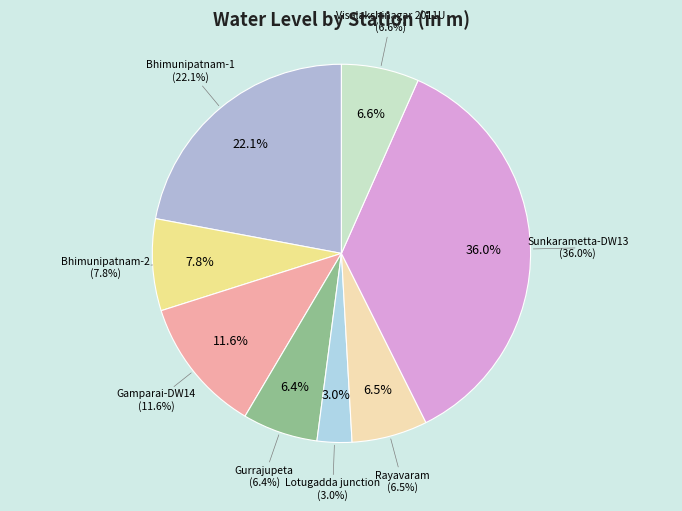

Is it true that Lotugadda junction is 1% of the pie?

False